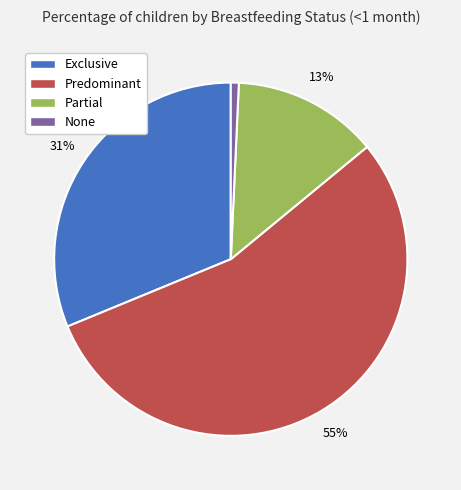

To the nearest percent, what is the average slice percentage?

25%